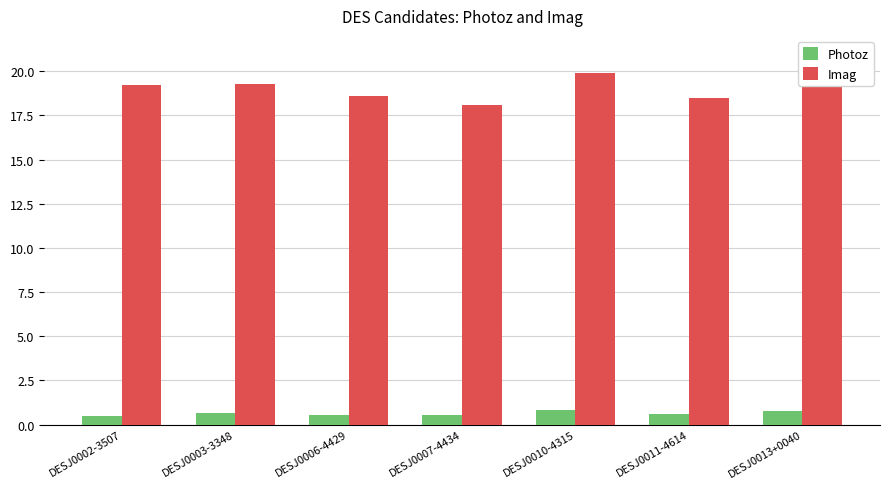

The Photoz series shows 0.5 at DESJ0007-4434. True or false?

True